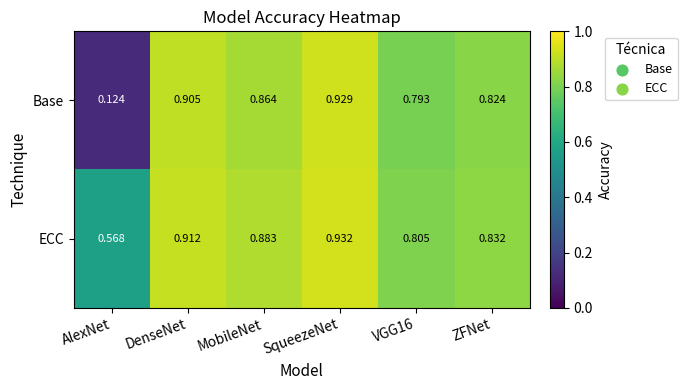

Which category has the highest value in the ECC series?

SqueezeNet